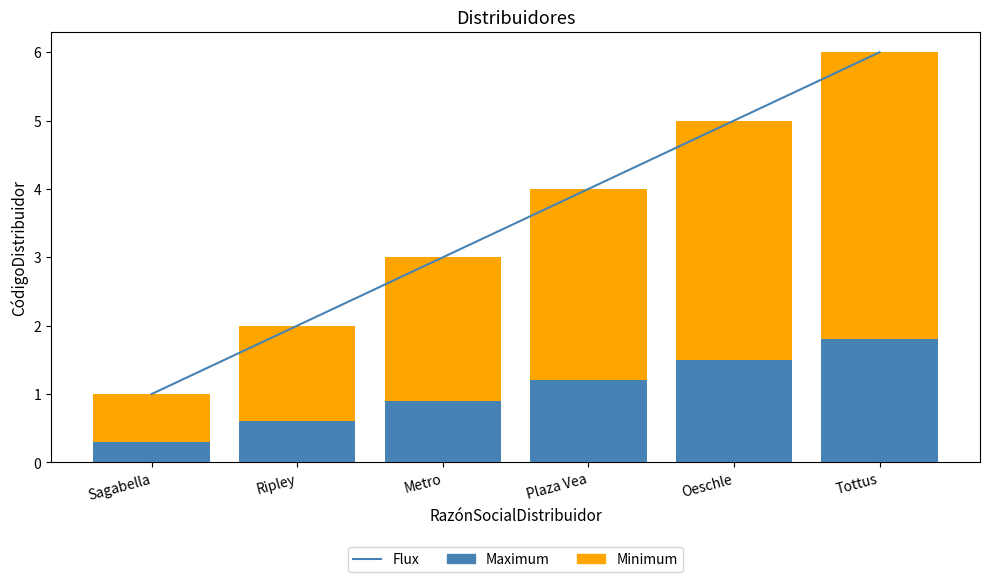

Is it true that Flux equals 6.0 at Tottus?

True